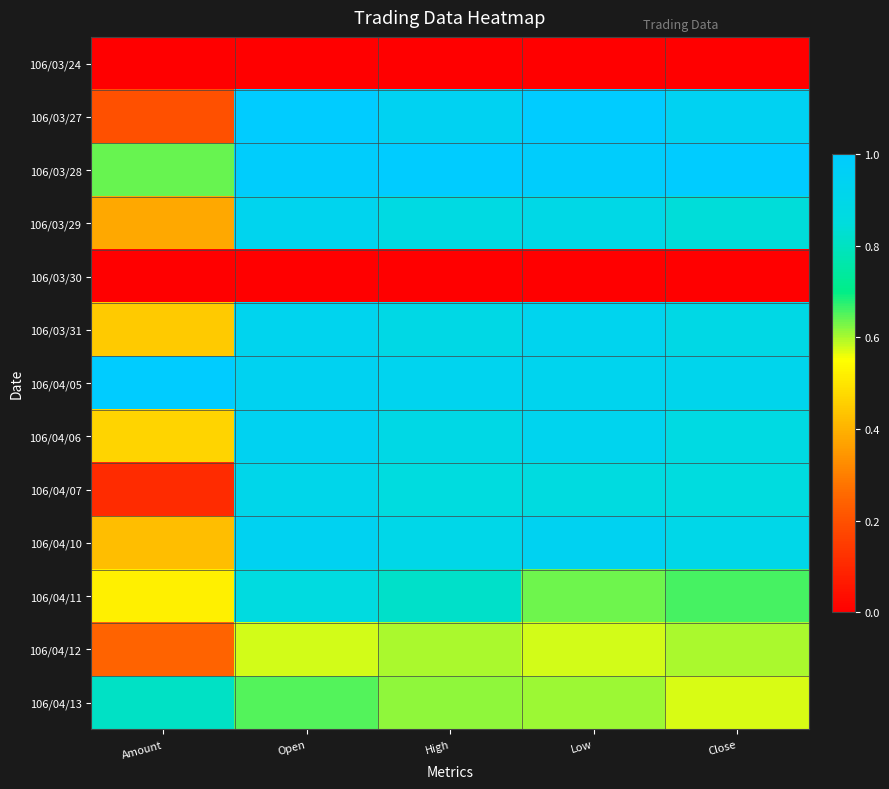

What is the total value across all series at Open?

9.7